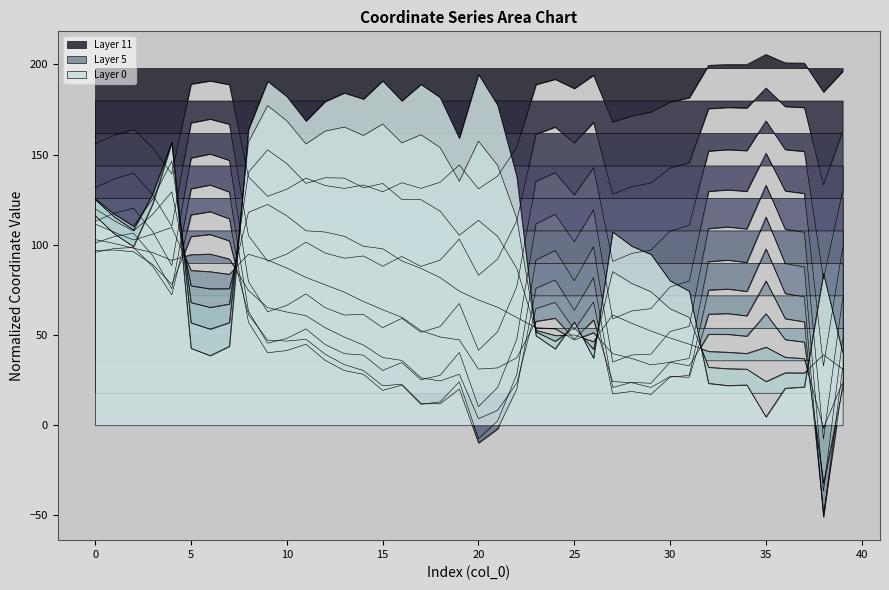

Rank the categories by value from highest to lowest.

35, 6, 5, 33, 36, 34, 32, 7, 37, 26, 24, 23, 2, 1, 25, 0, 39, 3, 31, 30, 4, 29, 28, 8, 27, 11, 10, 22, 9, 12, 19, 13, 14, 16, 38, 15, 18, 17, 21, 20